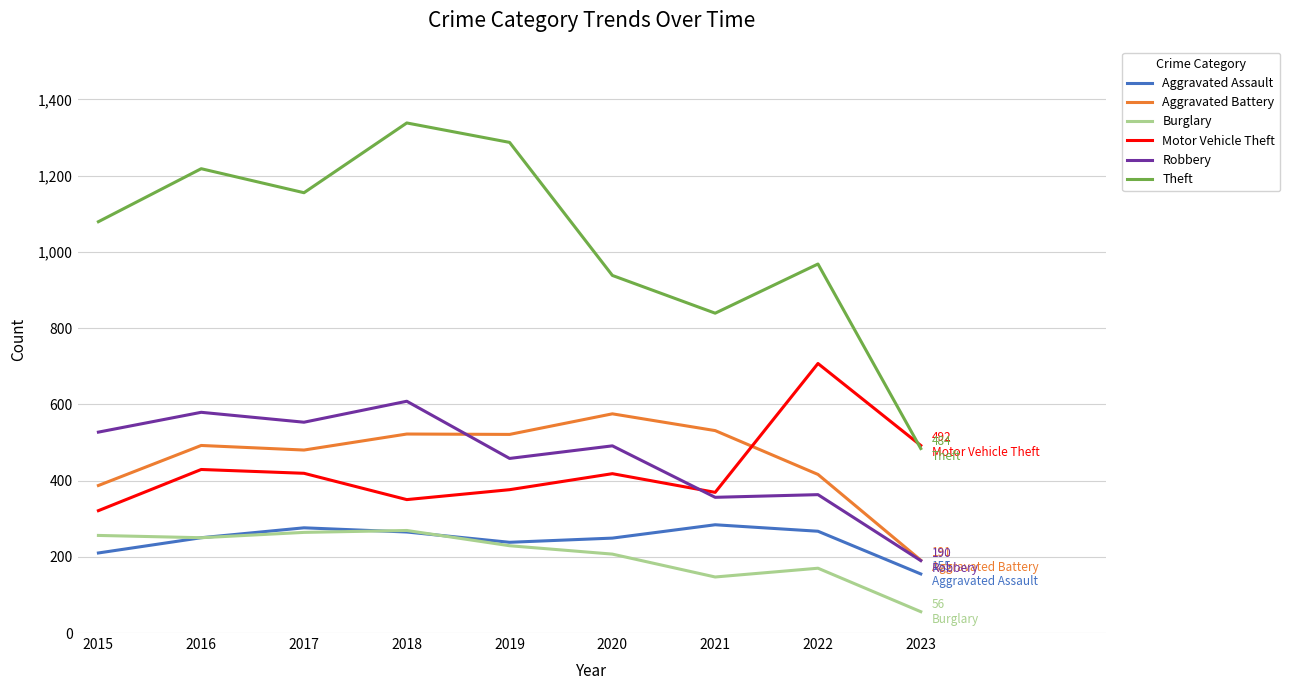

Does the chart have visible grid lines?

Yes